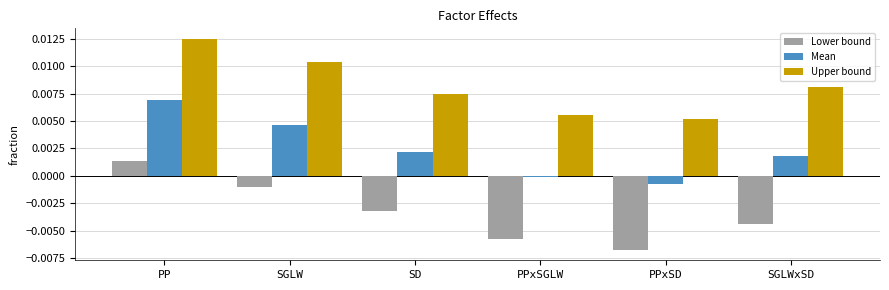

True or false: Lower bound has a value of -0.0 at SGLWxSD.

True